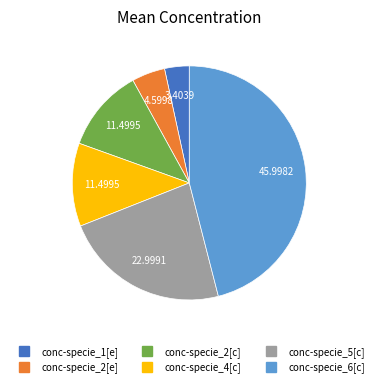

Which category has the smallest portion of the pie?

conc-specie_1[e]